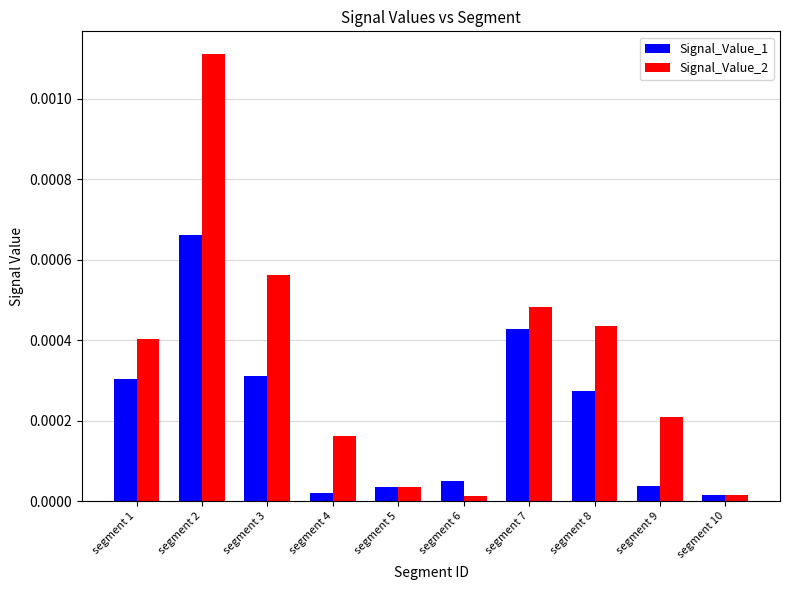

Which series has the largest total across all categories?

Signal_Value_2